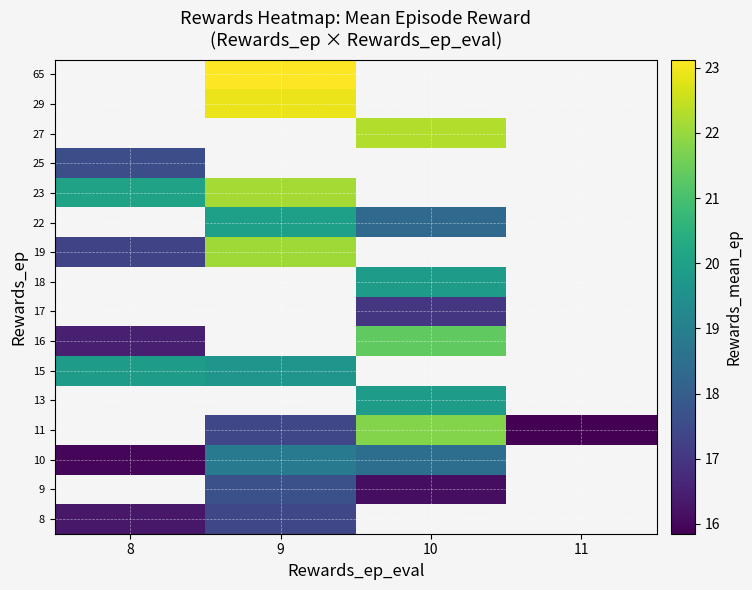

How many data points does each series have?

4